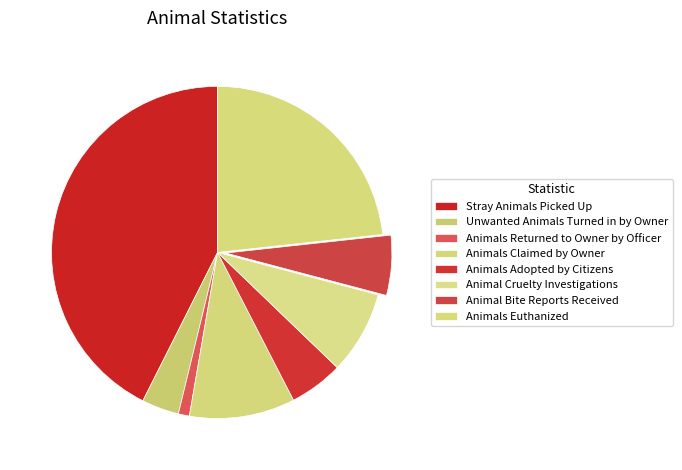

To the nearest percent, what portion does Animals Adopted by Citizens represent?

5%